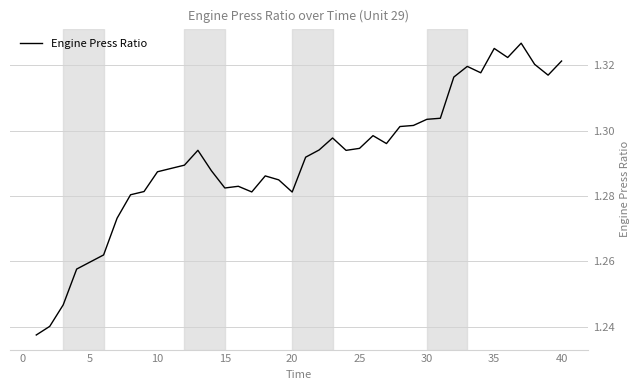

The value at 25 is 2.0. True or false?

False